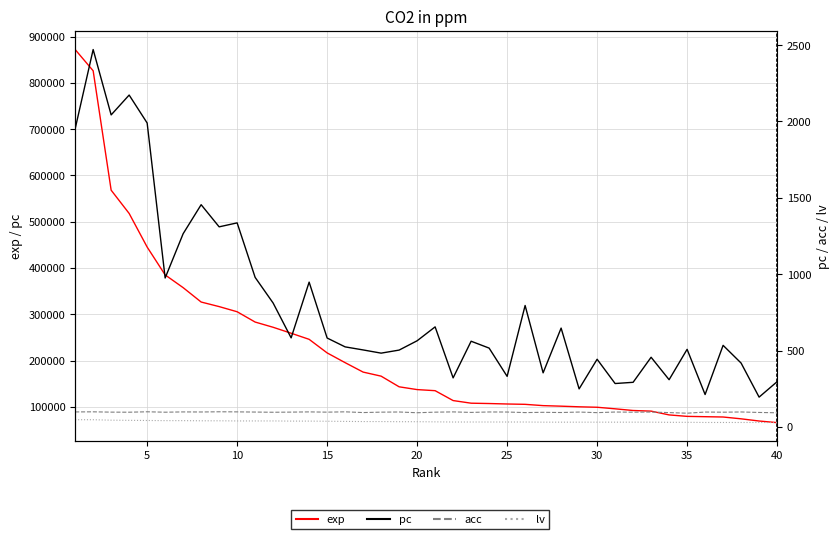

Does the chart have visible grid lines?

Yes